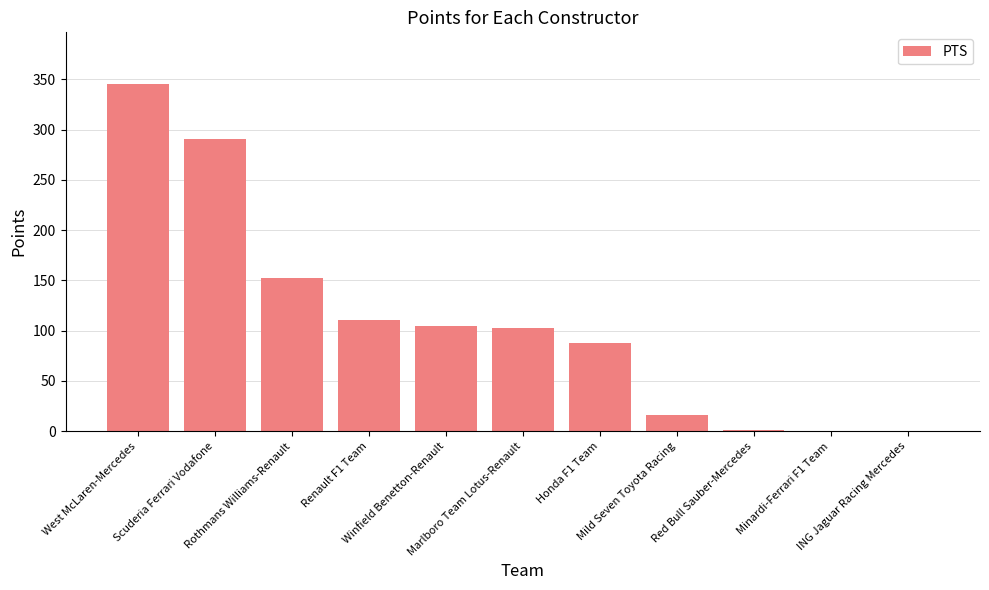

At which label does the data first exceed 103?

West McLaren-Mercedes